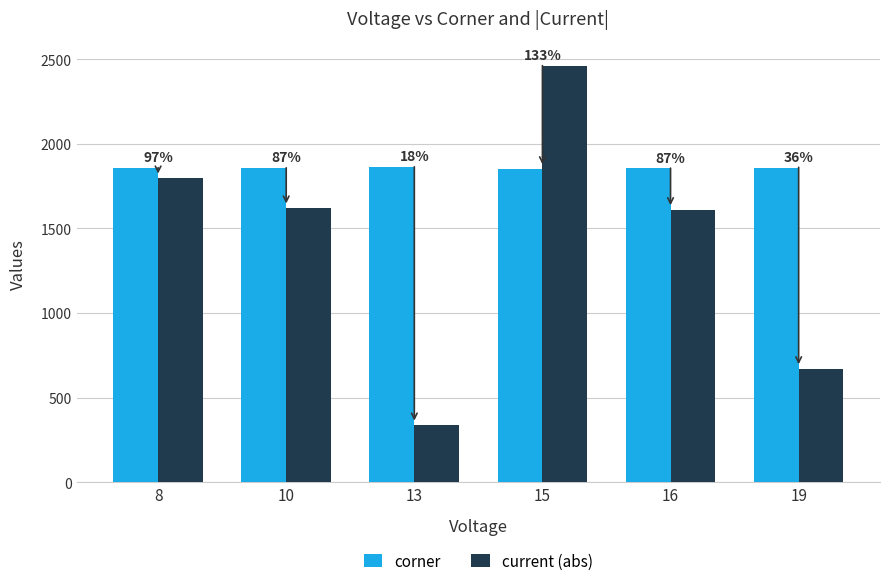

Which label corresponds to the largest value in the chart?

15